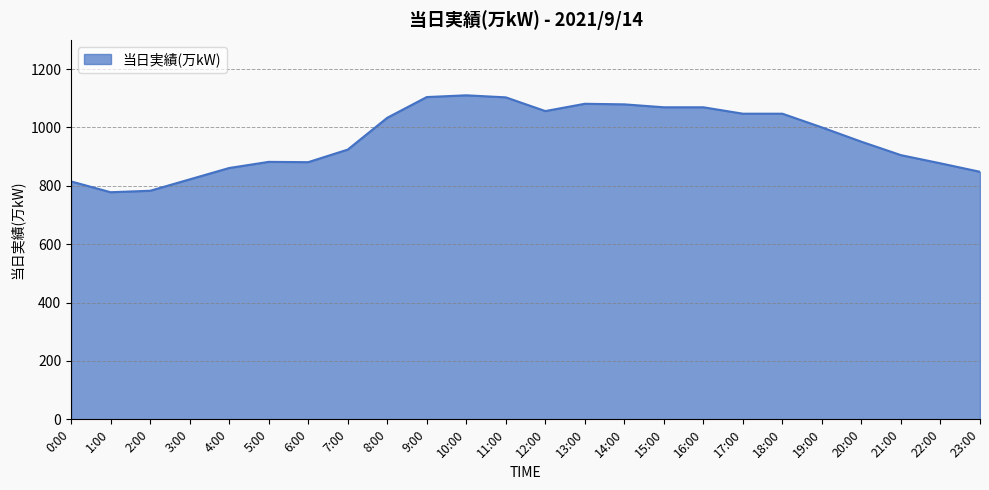

What is the ratio of the value at 5:00 to the value at 4:00?

1.0